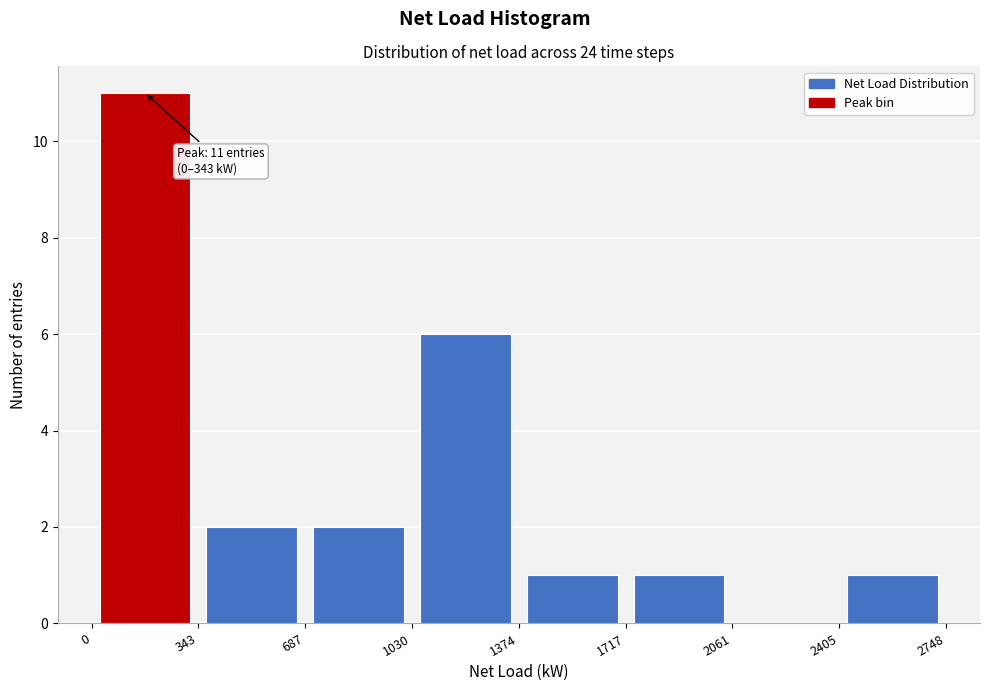

Which range on the x-axis has the tallest bar?

0 to 343